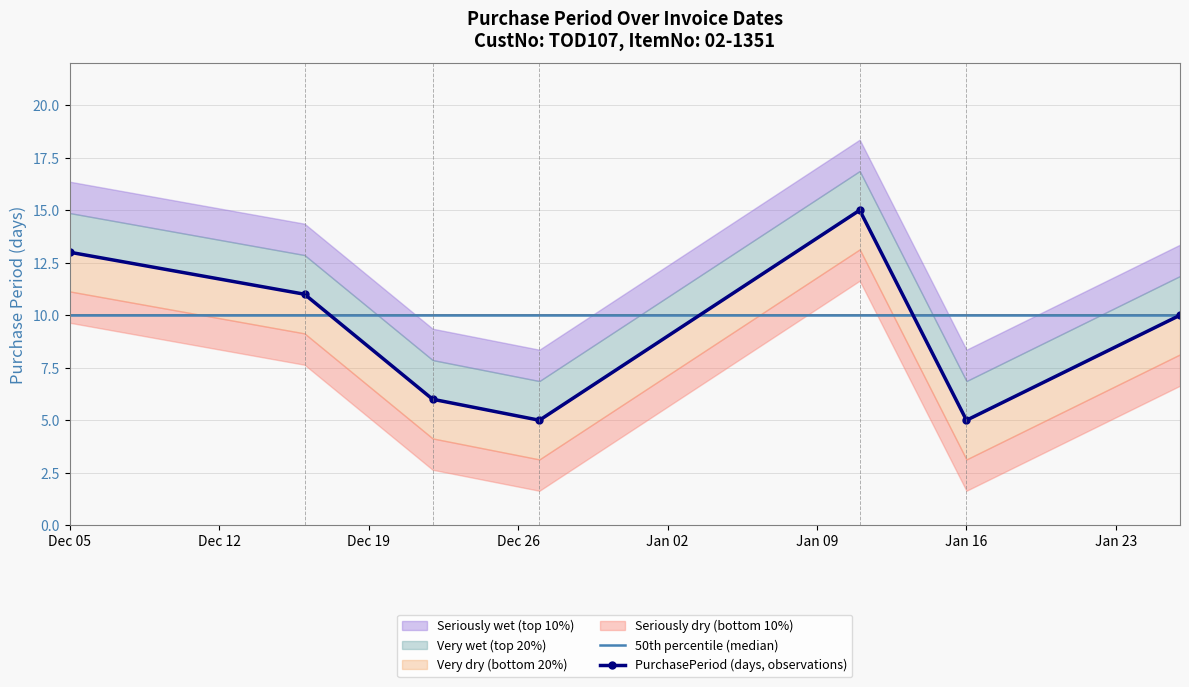

Which series has the widest spread of values?

PurchasePeriod (days, observations)